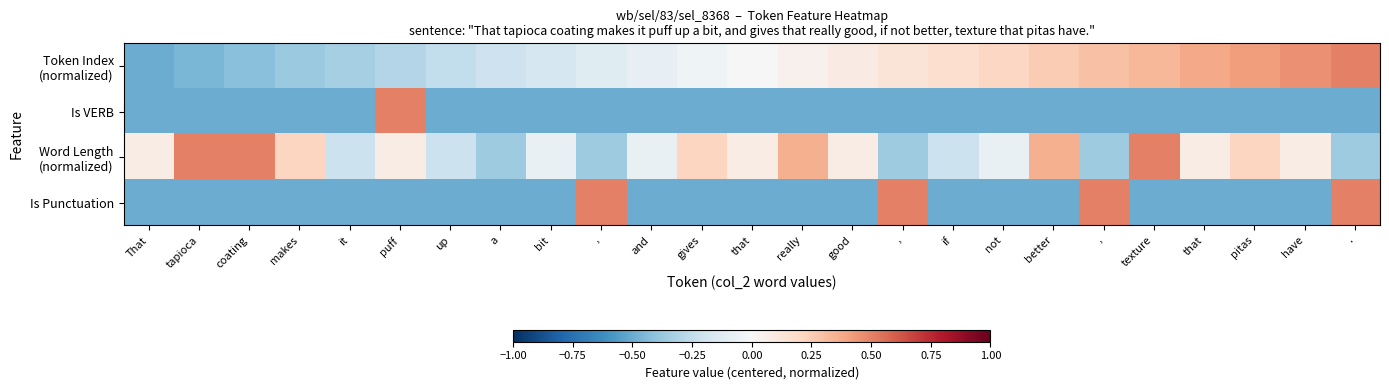

At how many categories does at least one series exceed 0?

20